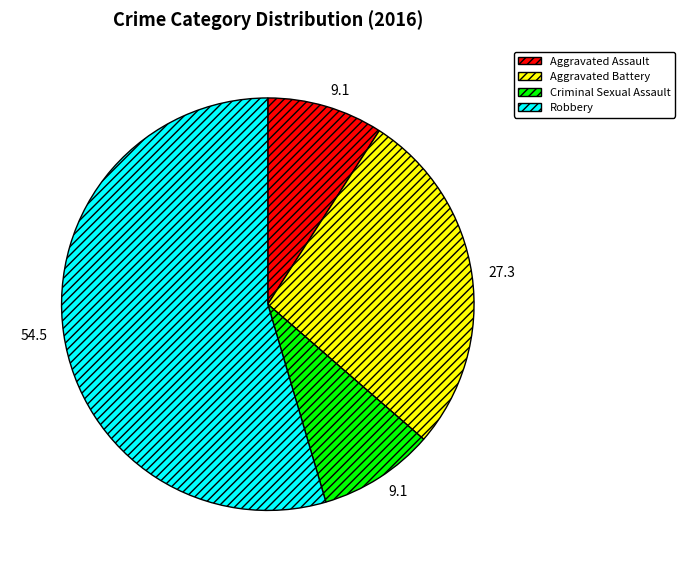

Combined, do Aggravated Battery and Robbery account for over 50%?

Yes